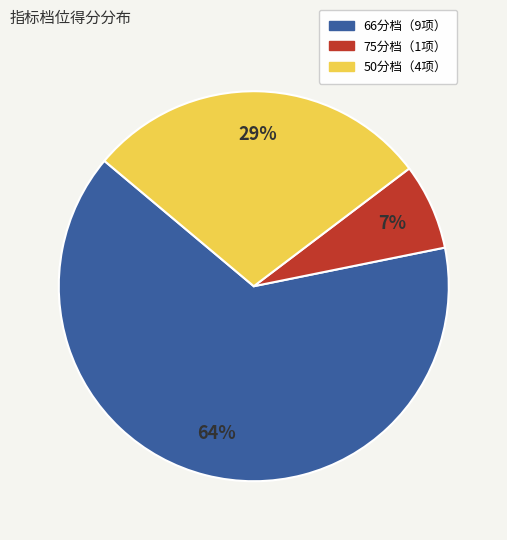

Is there a majority slice in this chart?

Yes